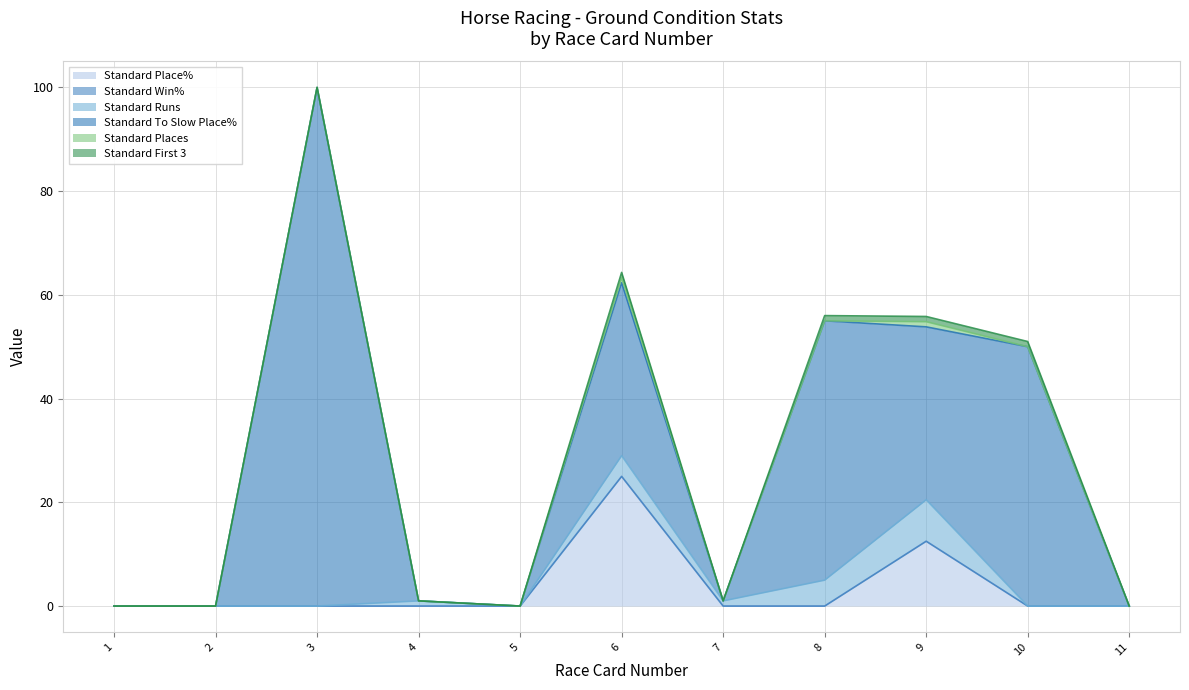

How many categories are shown in the chart?

11